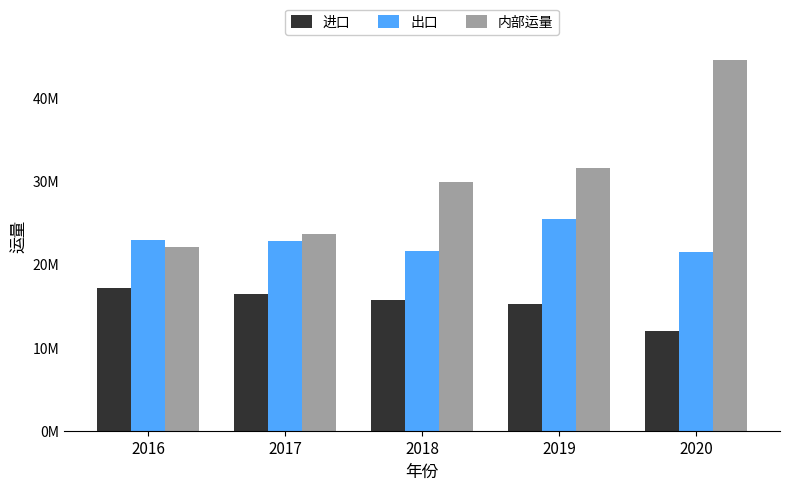

Between 2018 and 2020, which is larger?

2018